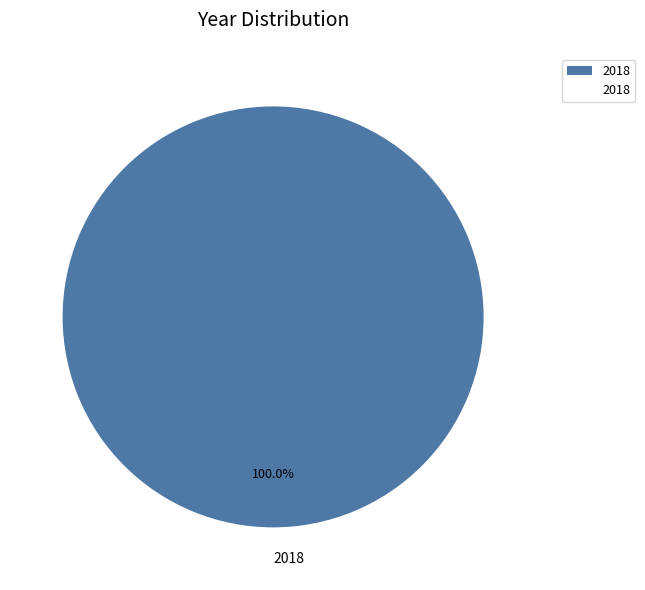

Which slice represents more than half of the pie?

2018